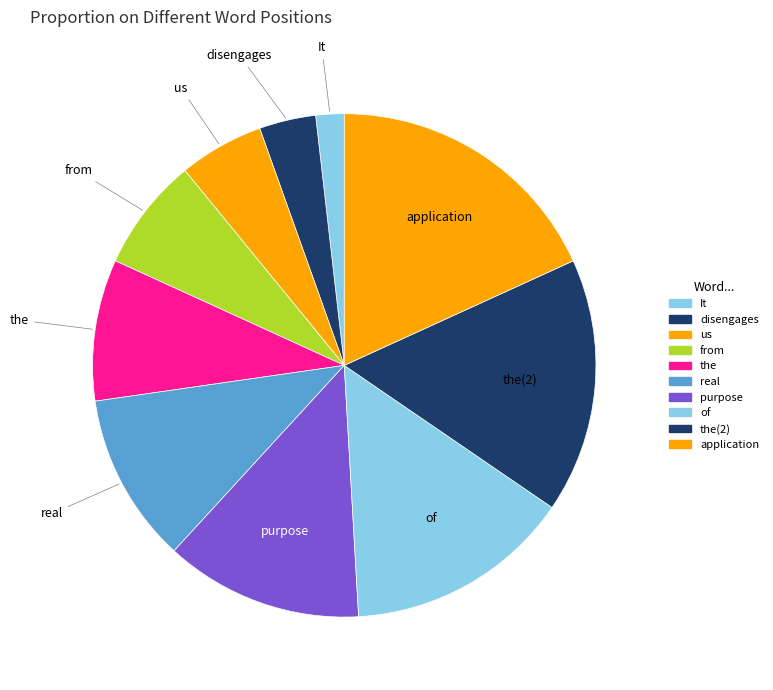

How many segments does this pie chart have?

10